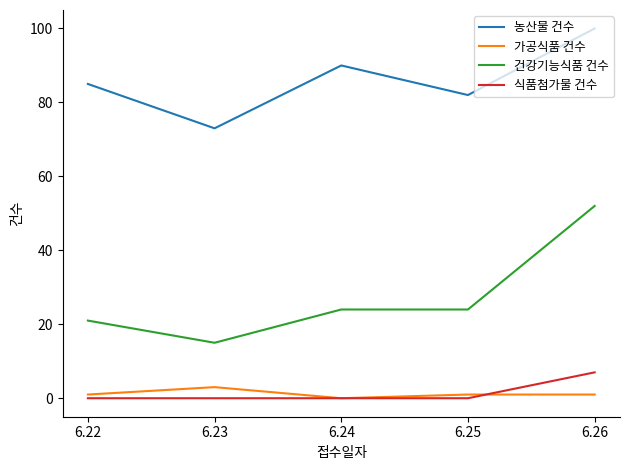

Is the value of 농산물 건수 at 6.25 greater than the value of 건강기능식품 건수 at 6.22?

Yes